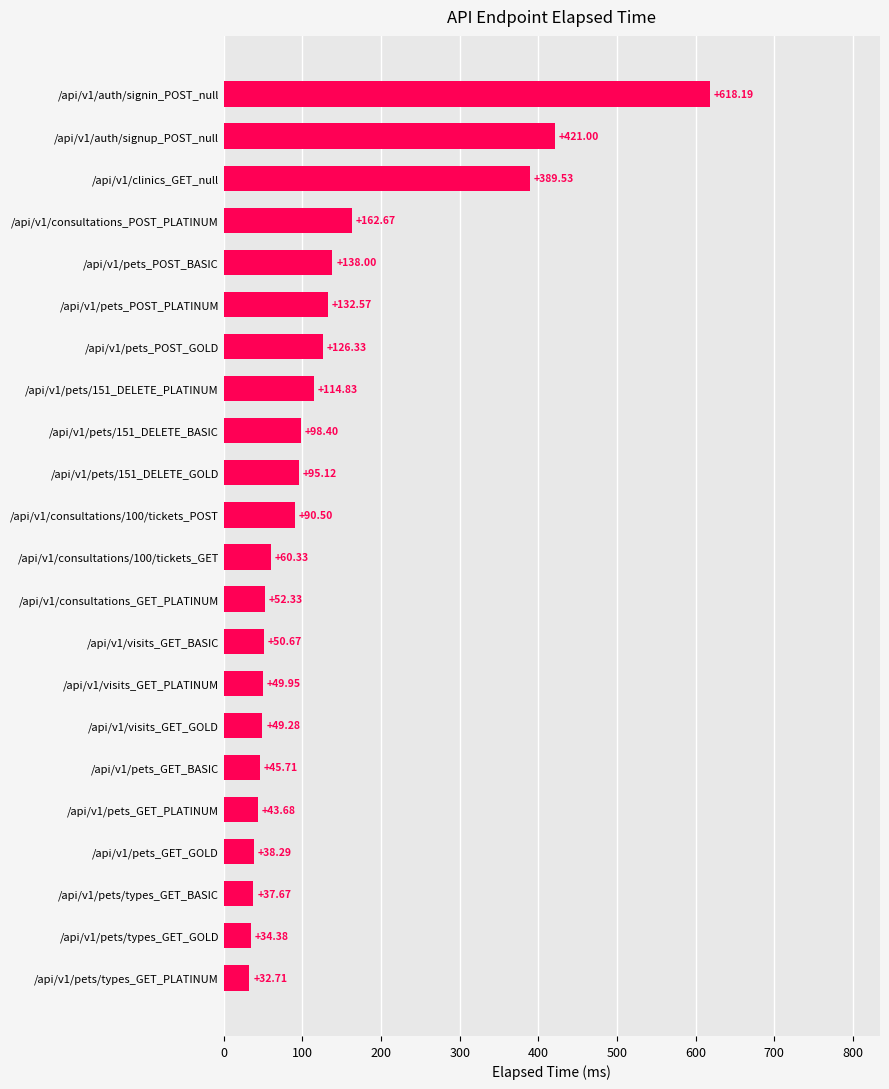

What is the difference between the second highest and second lowest values?

386.6